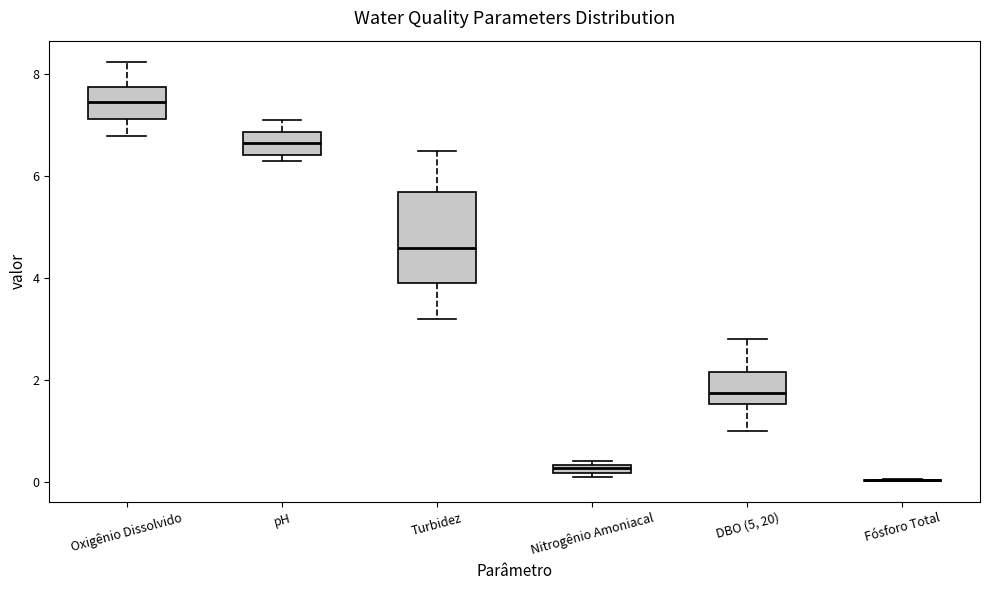

Where does the median line of the box for pH sit on the y-axis? The values are not printed on the chart, so give them approximately, as read against the axis.

6.6